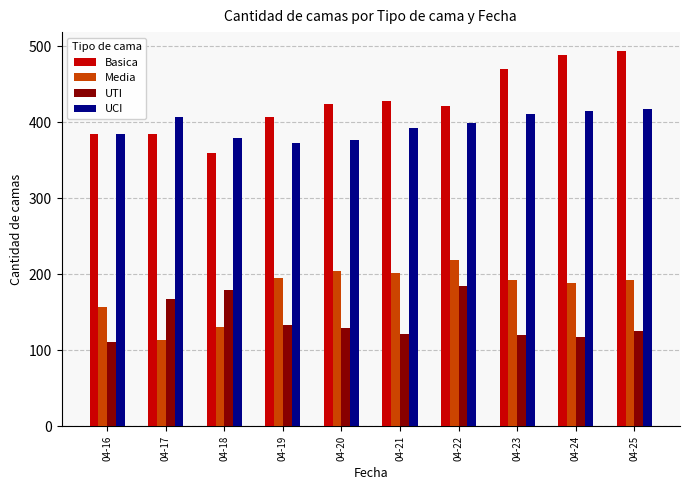

What is the value of the UTI bar at the 1st from the left?

111